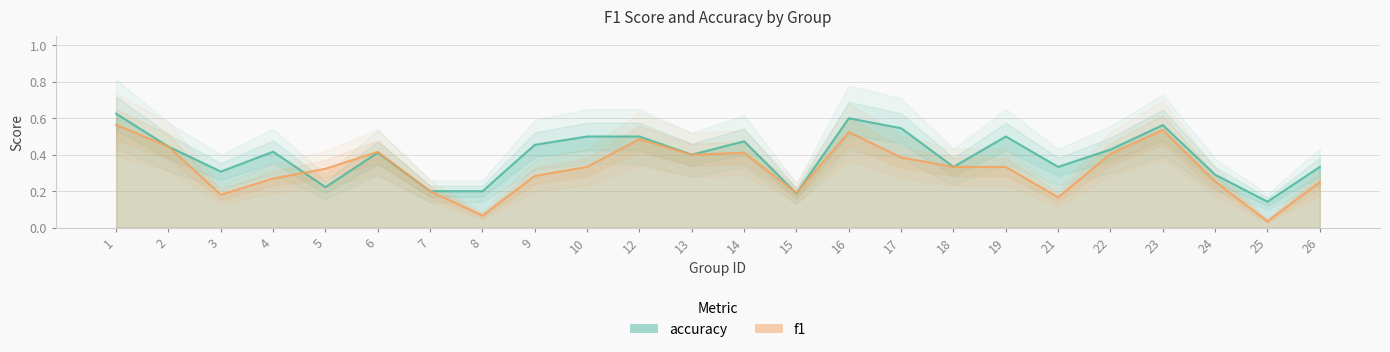

Reading left to right, transcribe all the data shown in this chart.

f1: 0.6	0.4	0.2	0.3	0.3	0.4	0.2	0.1	0.3	0.3	0.5	0.4	0.4	0.2	0.5	0.4	0.3	0.3	0.2	0.4	0.5	0.3	0.0	0.2
accuracy: 0.6	0.4	0.3	0.4	0.2	0.4	0.2	0.2	0.5	0.5	0.5	0.4	0.5	0.2	0.6	0.5	0.3	0.5	0.3	0.4	0.6	0.3	0.1	0.3